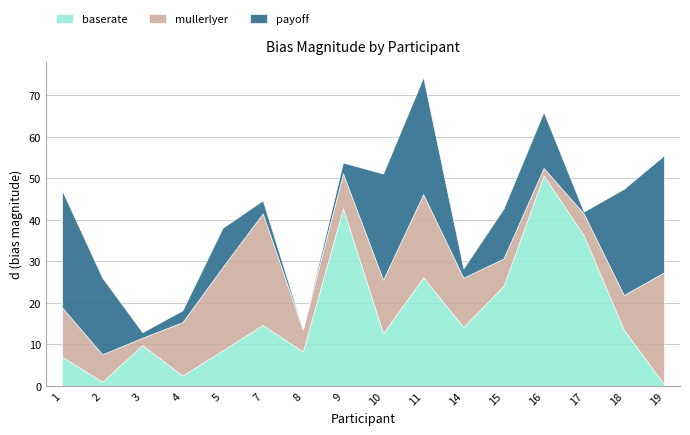

True or false: payoff and baserate intersect in this chart.

True